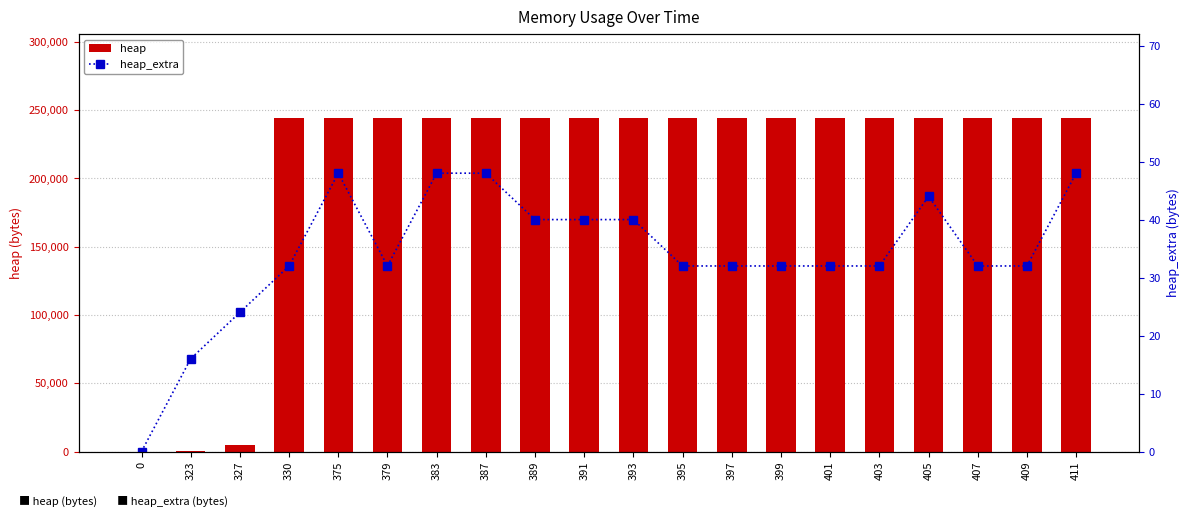

Rank the categories by heap_extra value from lowest to highest.

0, 323, 327, 330, 379, 395, 397, 399, 401, 403, 407, 409, 389, 391, 393, 405, 375, 383, 387, 411